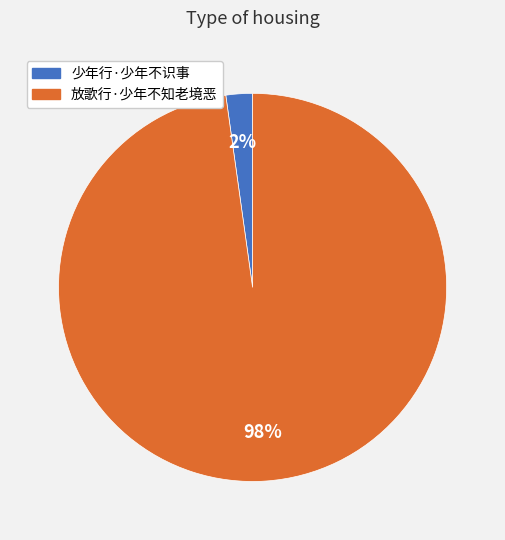

Between 少年行·少年不识事 and 放歌行·少年不知老境恶, which is larger?

放歌行·少年不知老境恶